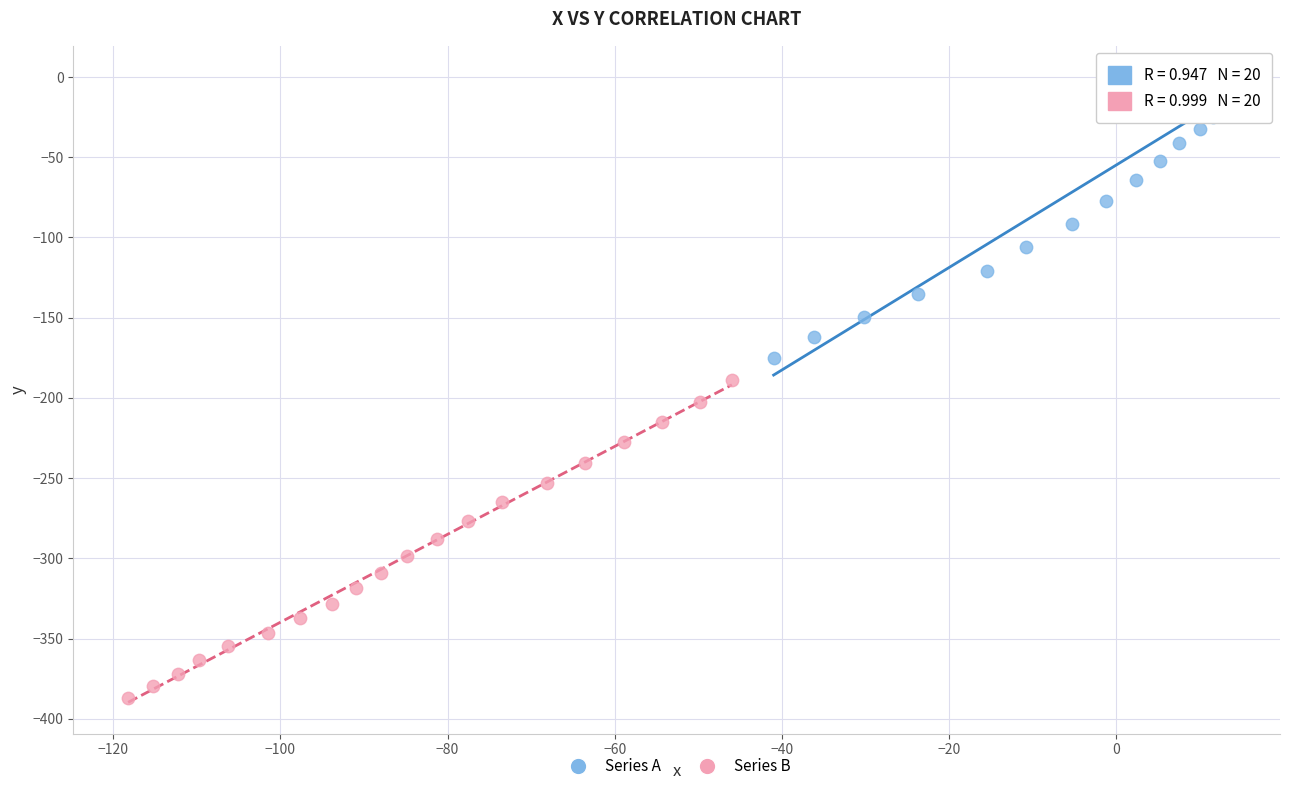

Which series contains the lowest Y value?

Series B